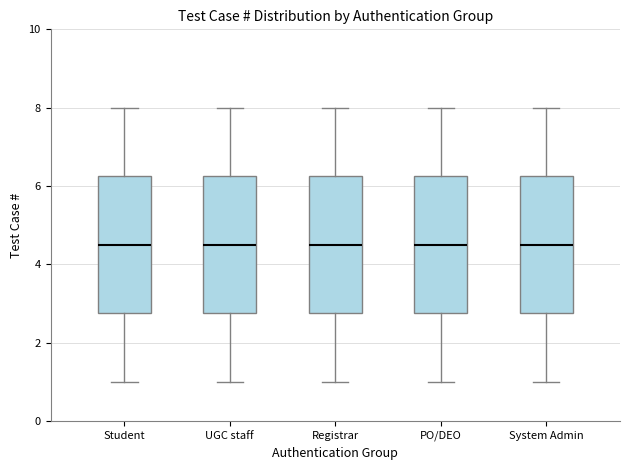

Reading left to right, transcribe this box plot: for each box, give where its median line is, the range the box spans, and where its two whiskers end, as read against the y-axis. The values are not printed on the chart, so give them approximately, as read against the axis.

Student: median 4.6, box 2.8 to 6.2, whiskers 1.0 to 8.0
UGC staff: median 4.6, box 2.8 to 6.2, whiskers 1.0 to 8.0
Registrar: median 4.6, box 2.8 to 6.2, whiskers 1.0 to 8.0
PO/DEO: median 4.6, box 2.8 to 6.2, whiskers 1.0 to 8.0
System Admin: median 4.6, box 2.8 to 6.2, whiskers 1.0 to 8.0